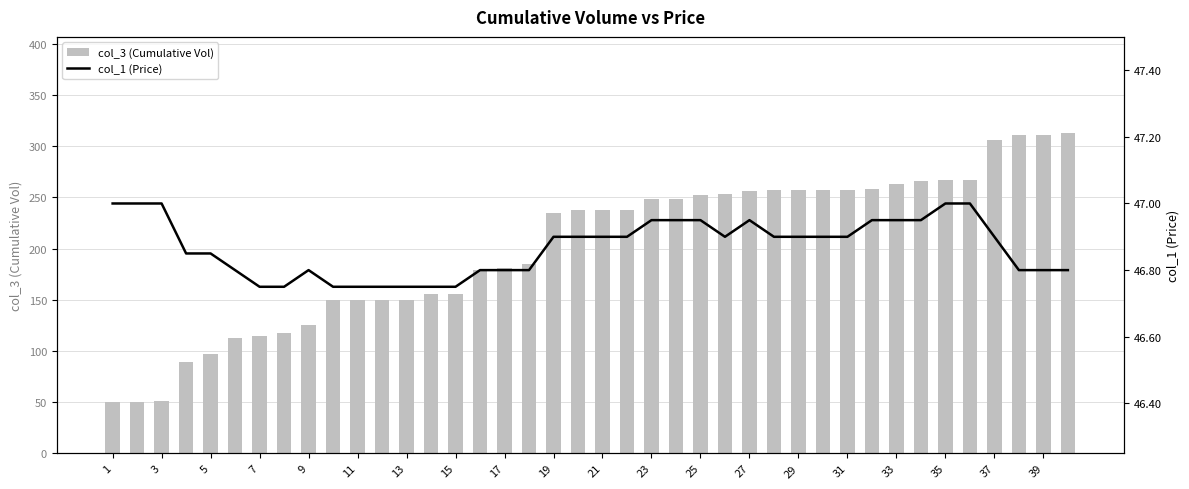

What is the highest value of the col_3 (Cumulative Vol) series?

313